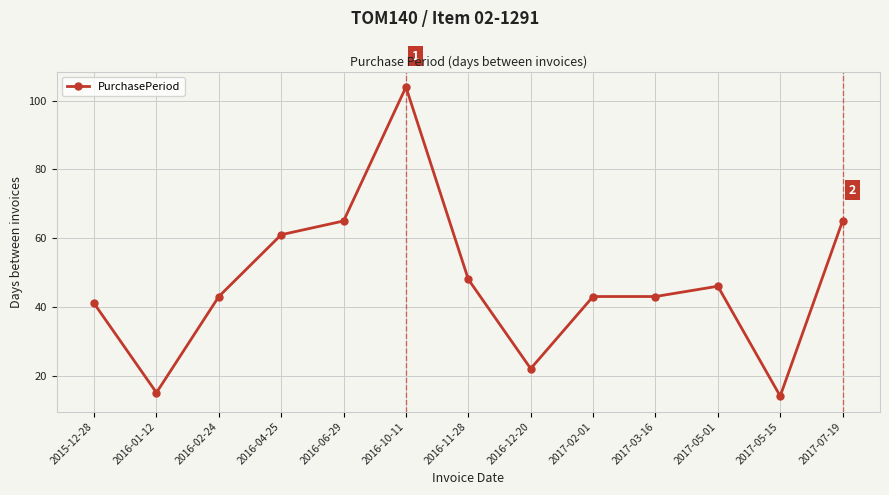

What is the change in value from 2016-11-28 to 2017-07-19?

+17